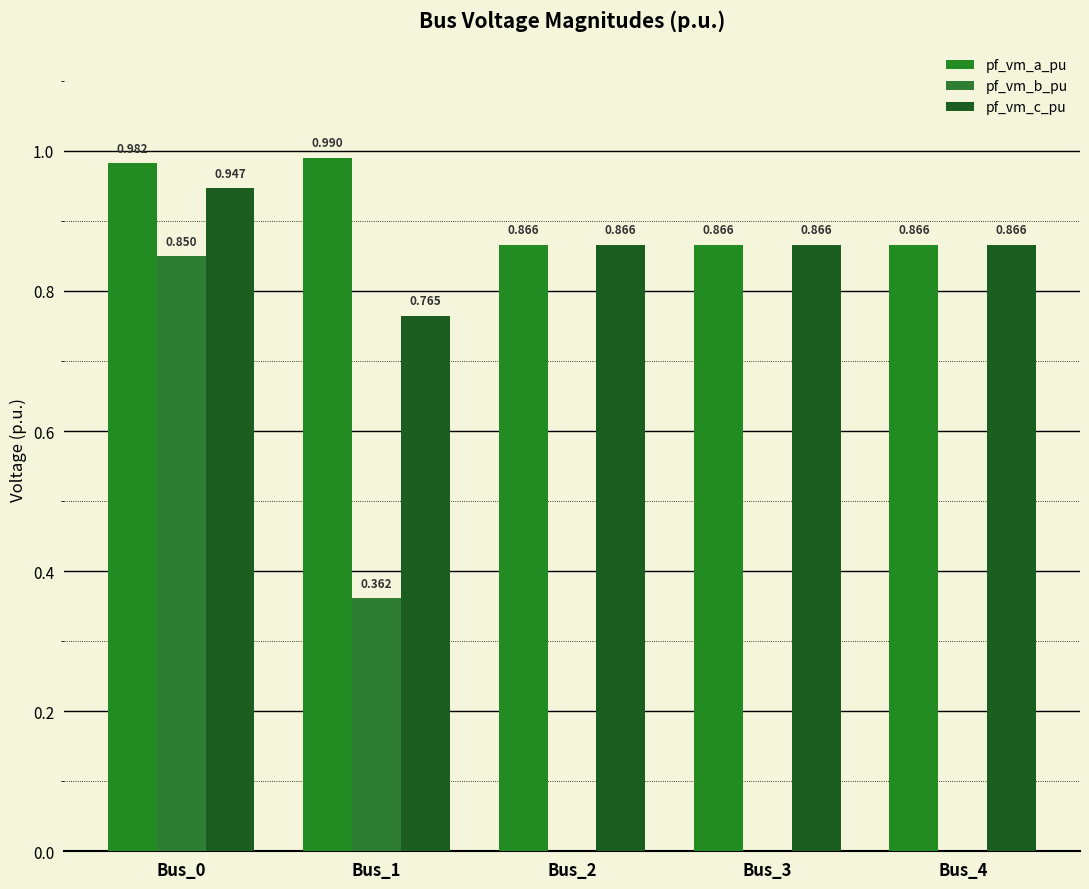

Reading left to right, transcribe all the data shown in this chart.

pf_vm_a_pu: Bus_0=1.0	Bus_1=1.0	Bus_2=0.9	Bus_3=0.9	Bus_4=0.9
pf_vm_b_pu: Bus_0=0.9	Bus_1=0.4	Bus_2=0.0	Bus_3=0.0	Bus_4=0.0
pf_vm_c_pu: Bus_0=0.9	Bus_1=0.8	Bus_2=0.9	Bus_3=0.9	Bus_4=0.9